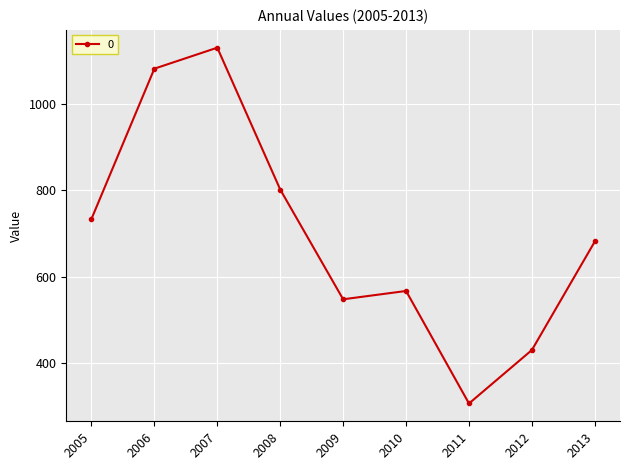

True or false: there are more than 0 points higher than both neighbors.

True